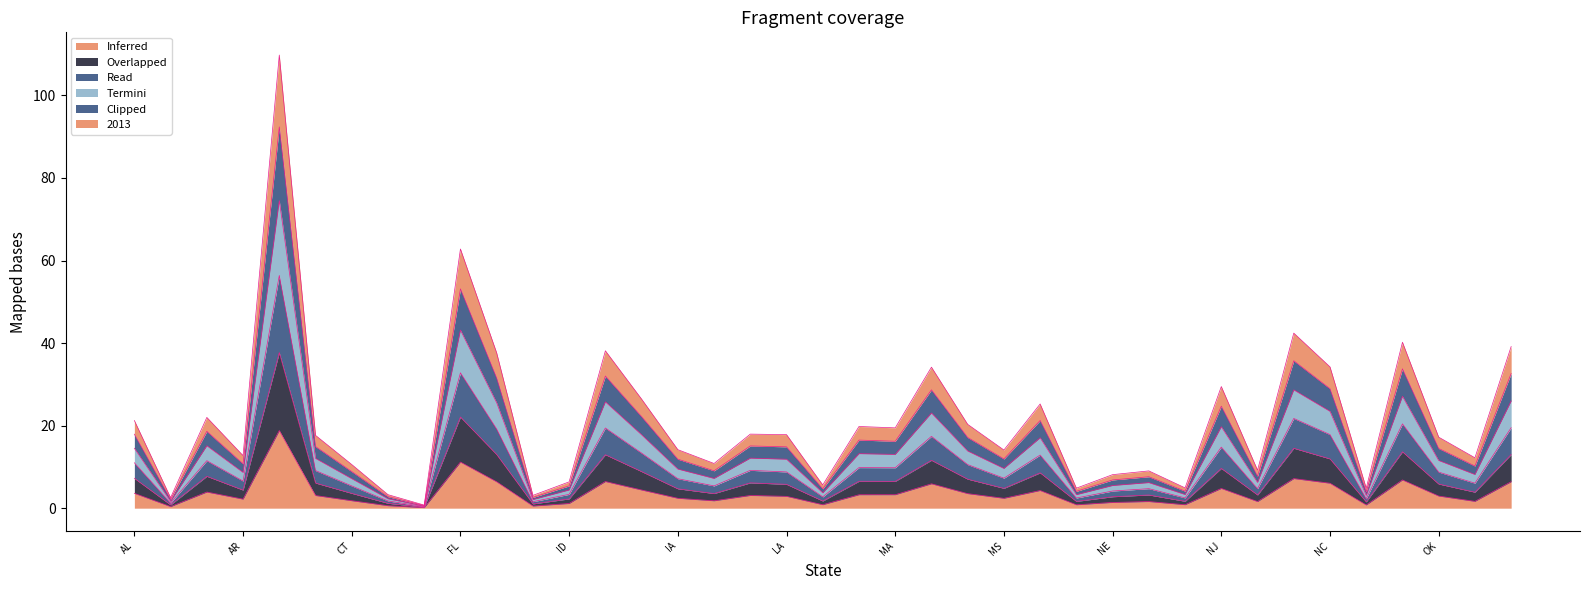

What is the total value across all series at FL?

62.8